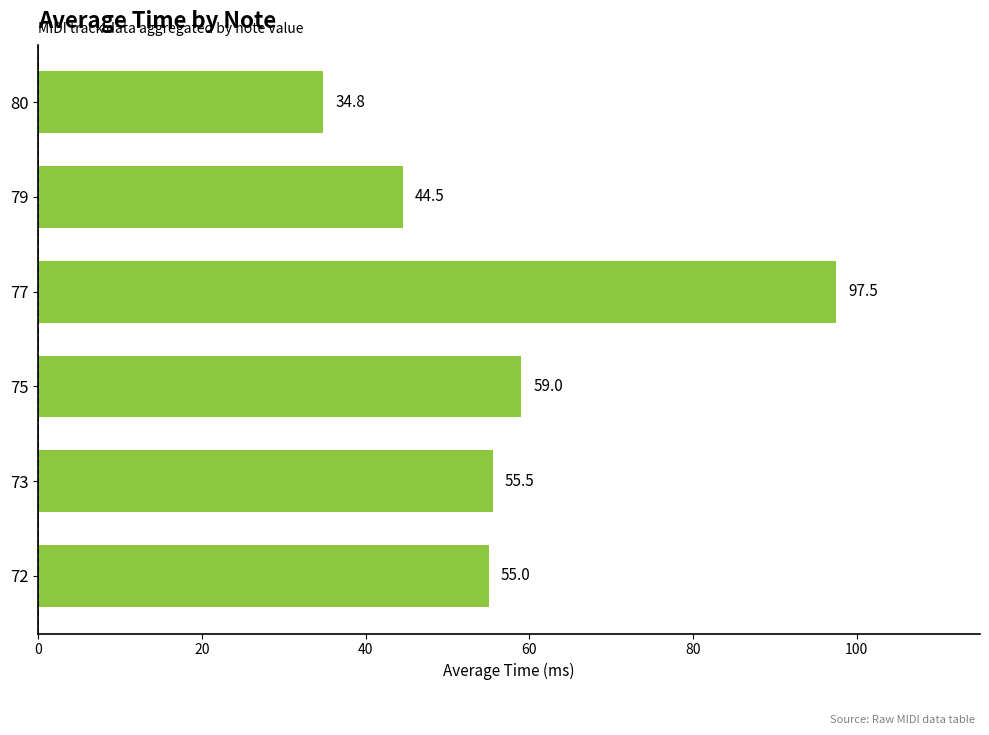

Read the value at 79.

44.5